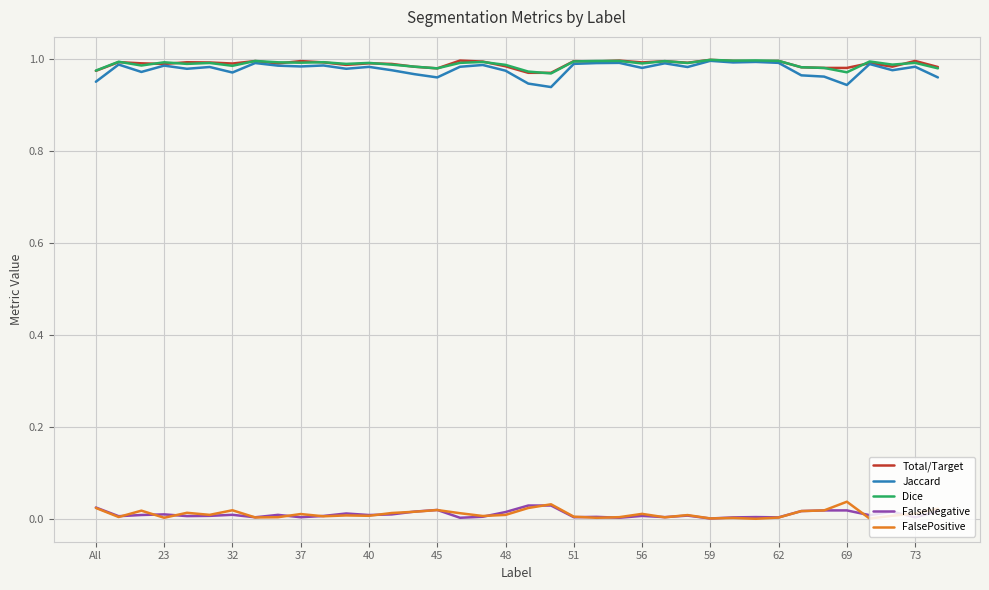

True or false: Dice and FalsePositive cross at least once.

False